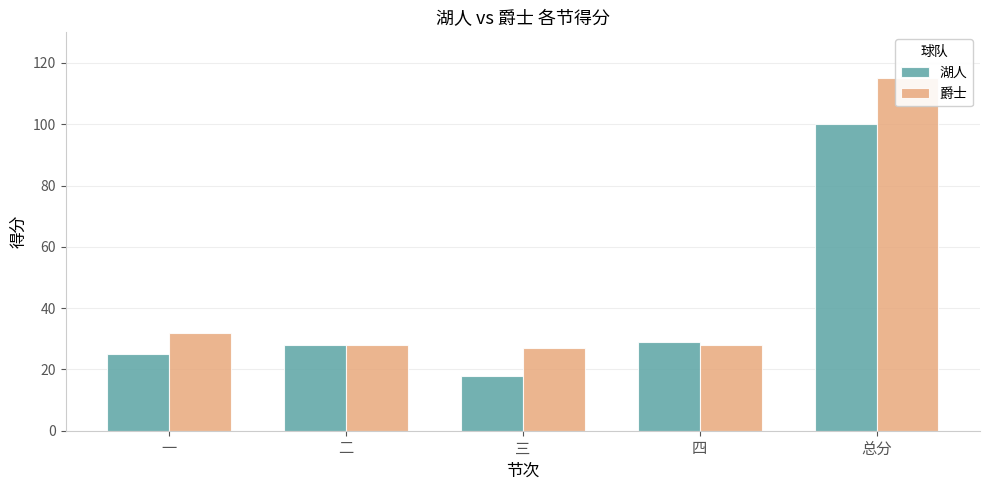

At which label is 爵士 closest to 71?

一